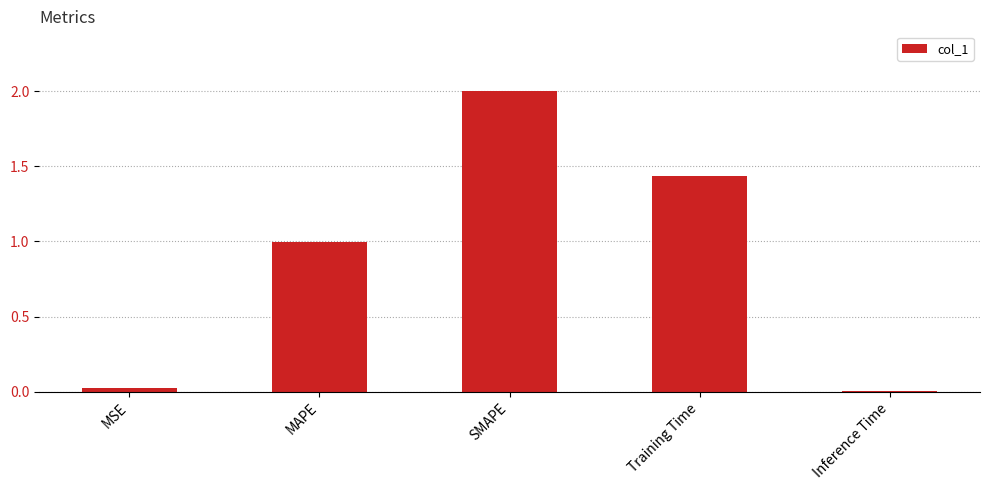

Which label corresponds to the largest value in the chart?

SMAPE